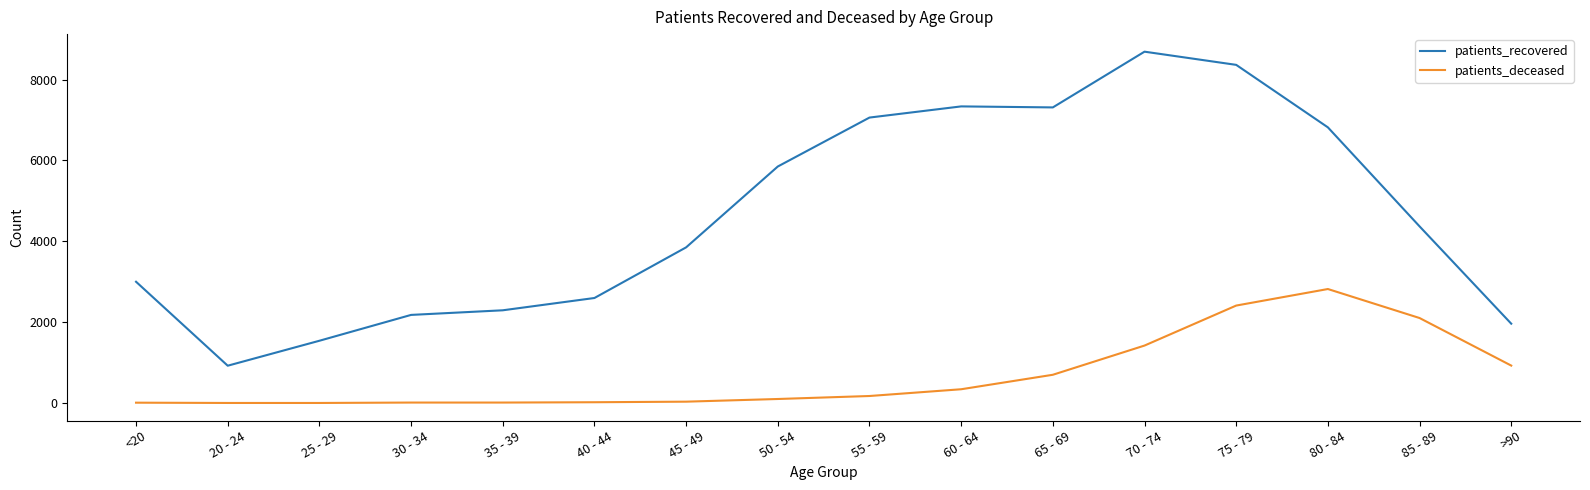

How many lines are shown in the chart?

2